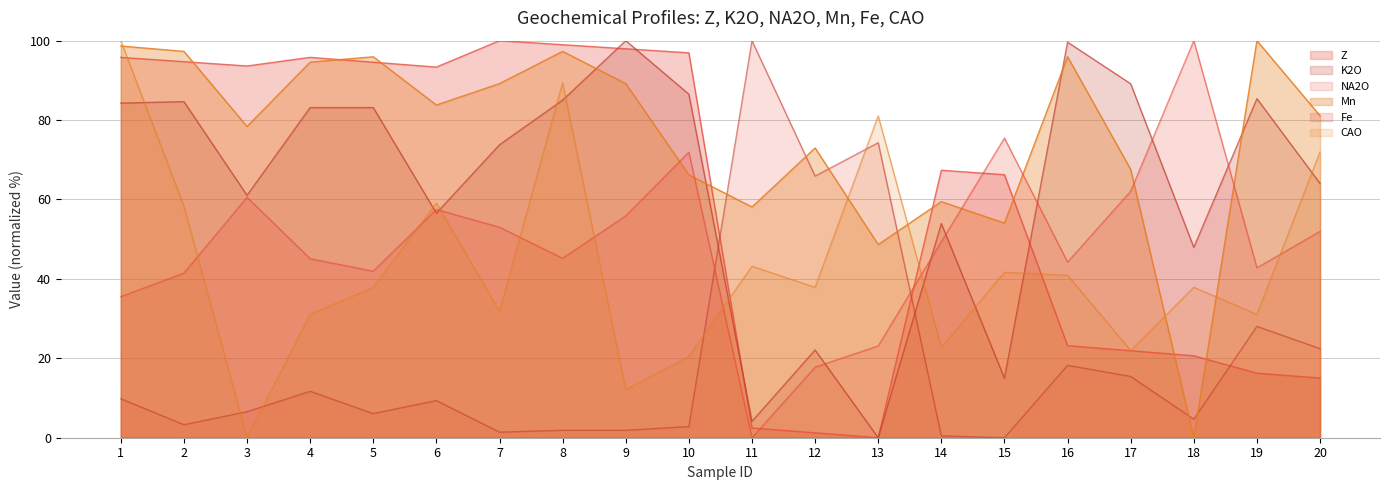

Which series has the largest range (max minus min)?

Z